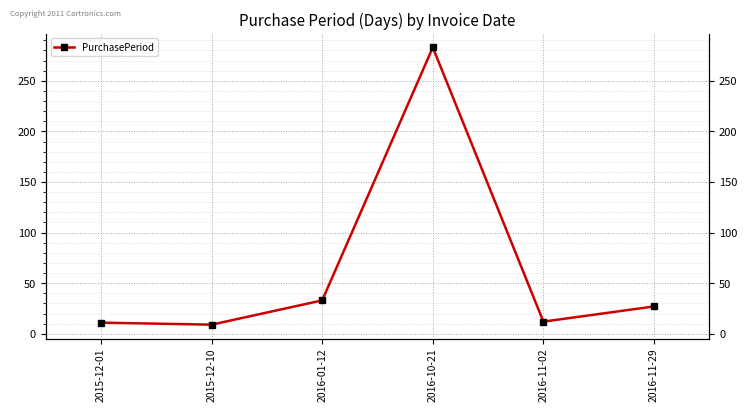

What is the maximum value shown in the chart?

283